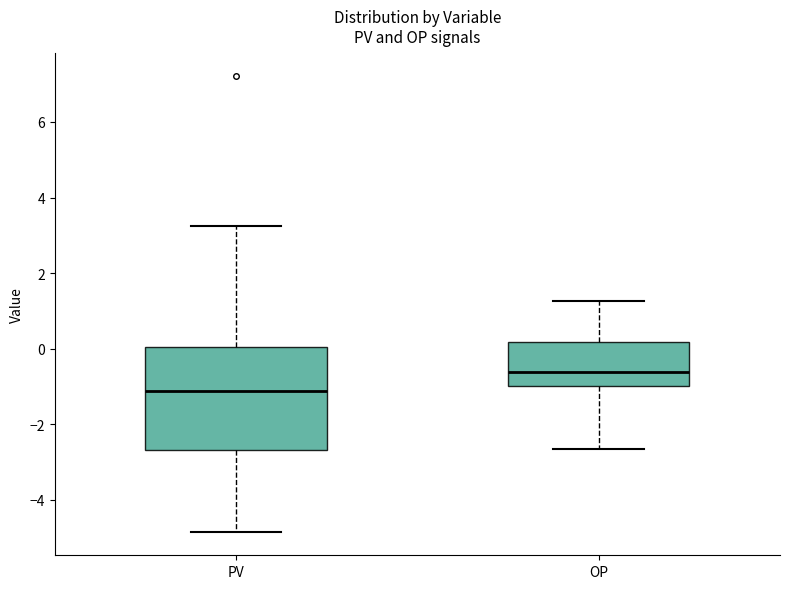

Which box has the lowest median line?

PV